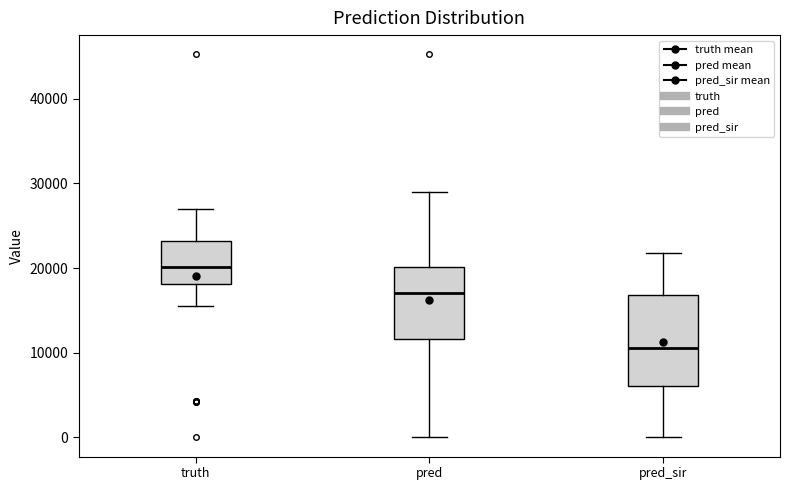

Where does the median line of the box for pred_sir sit on the y-axis? The values are not printed on the chart, so give them approximately, as read against the axis.

11000